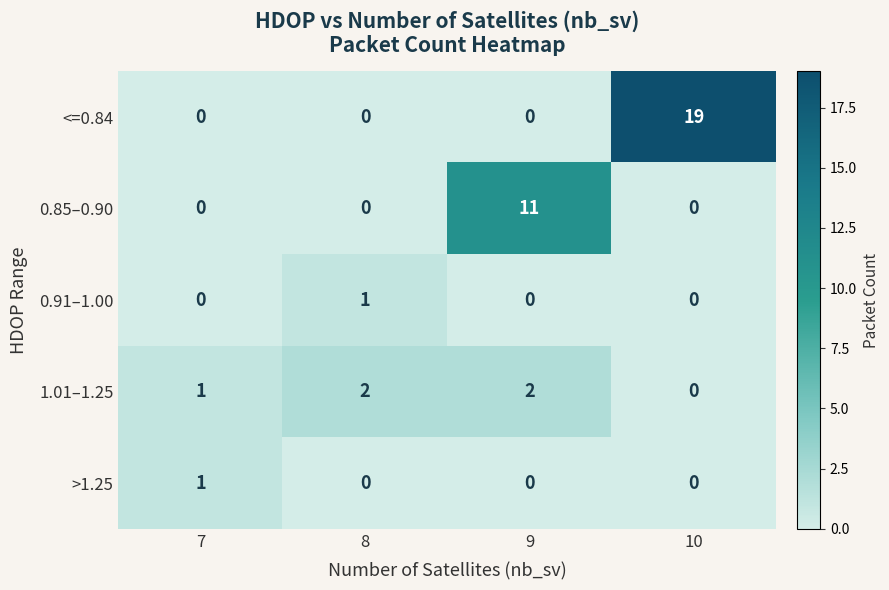

What is the difference between the maximum and minimum values in the <=0.84 series?

19